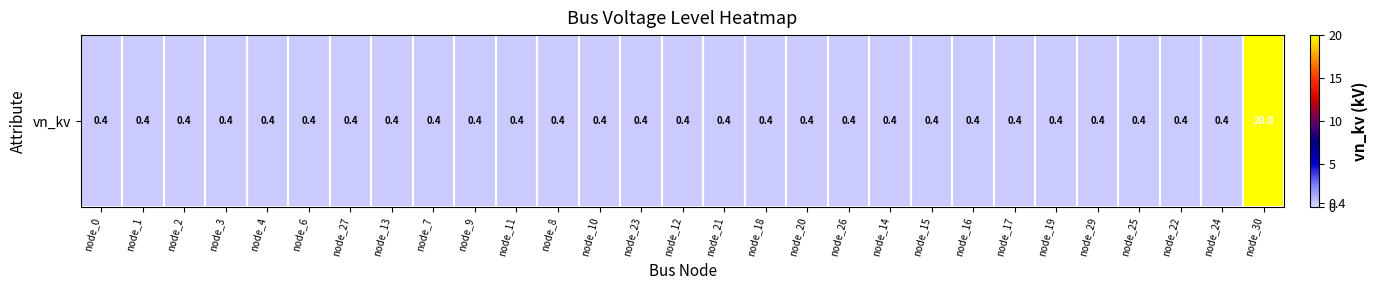

What is the smallest value displayed?

0.4